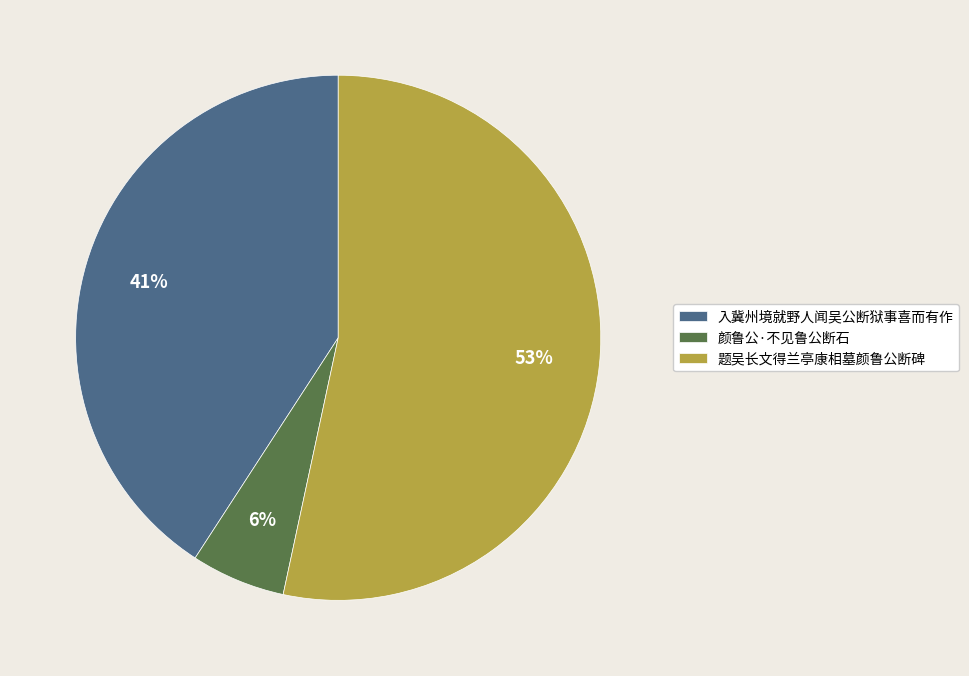

Do 题吴长文得兰亭康相墓颜鲁公断碑 and 颜鲁公·不见鲁公断石 together represent more than half of the pie?

Yes